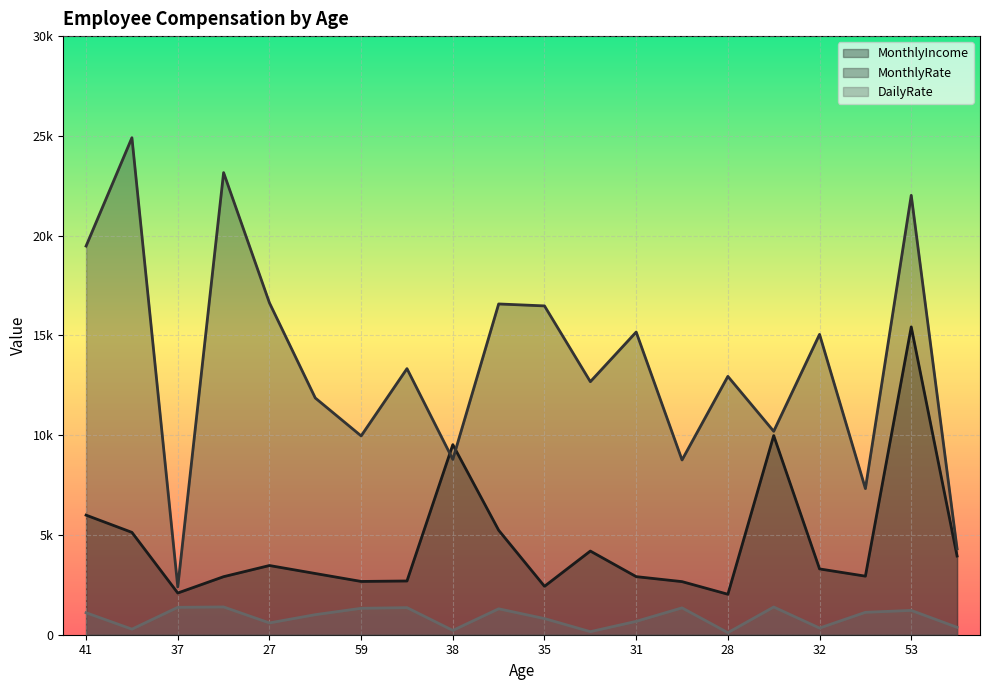

True or false: DailyRate has a value of 1102 at 41.

True